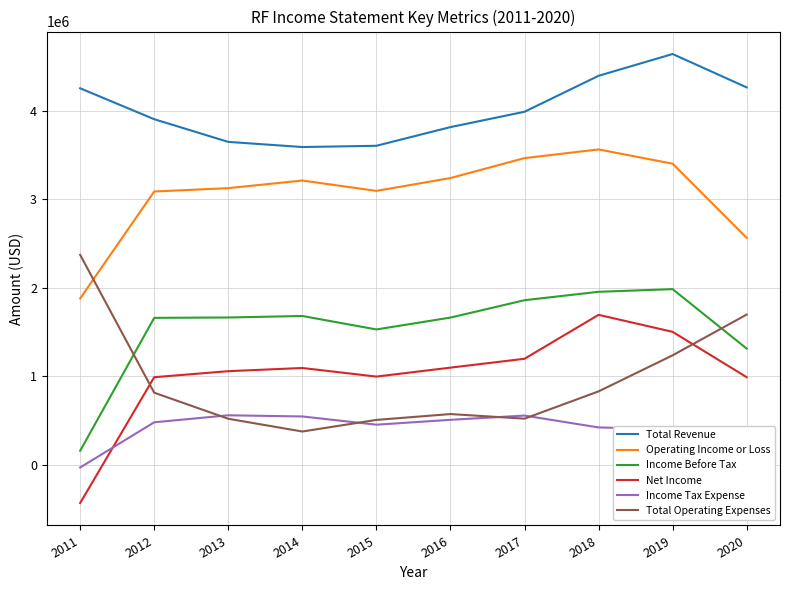

At which category does the chart reach its minimum across all series?

2011